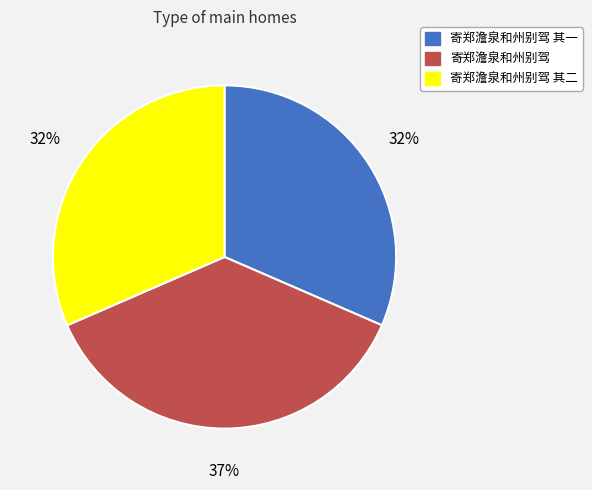

The 寄郑澹泉和州别驾 slice represents 37% of the pie. True or false?

True